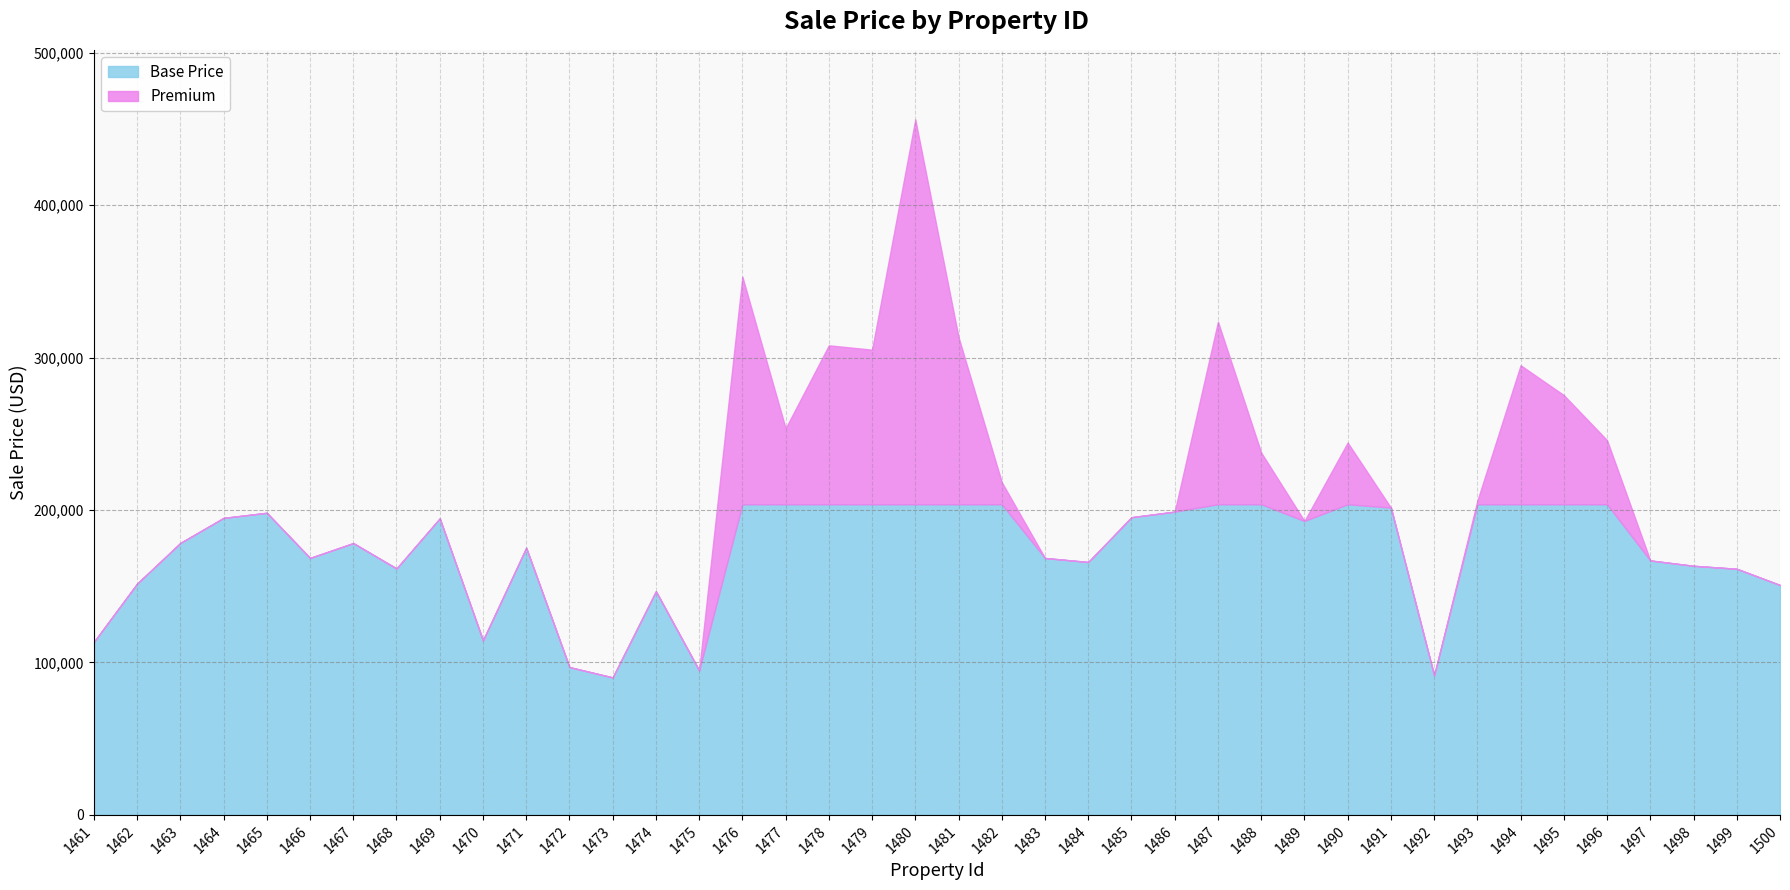

How many values are below 194504?

20